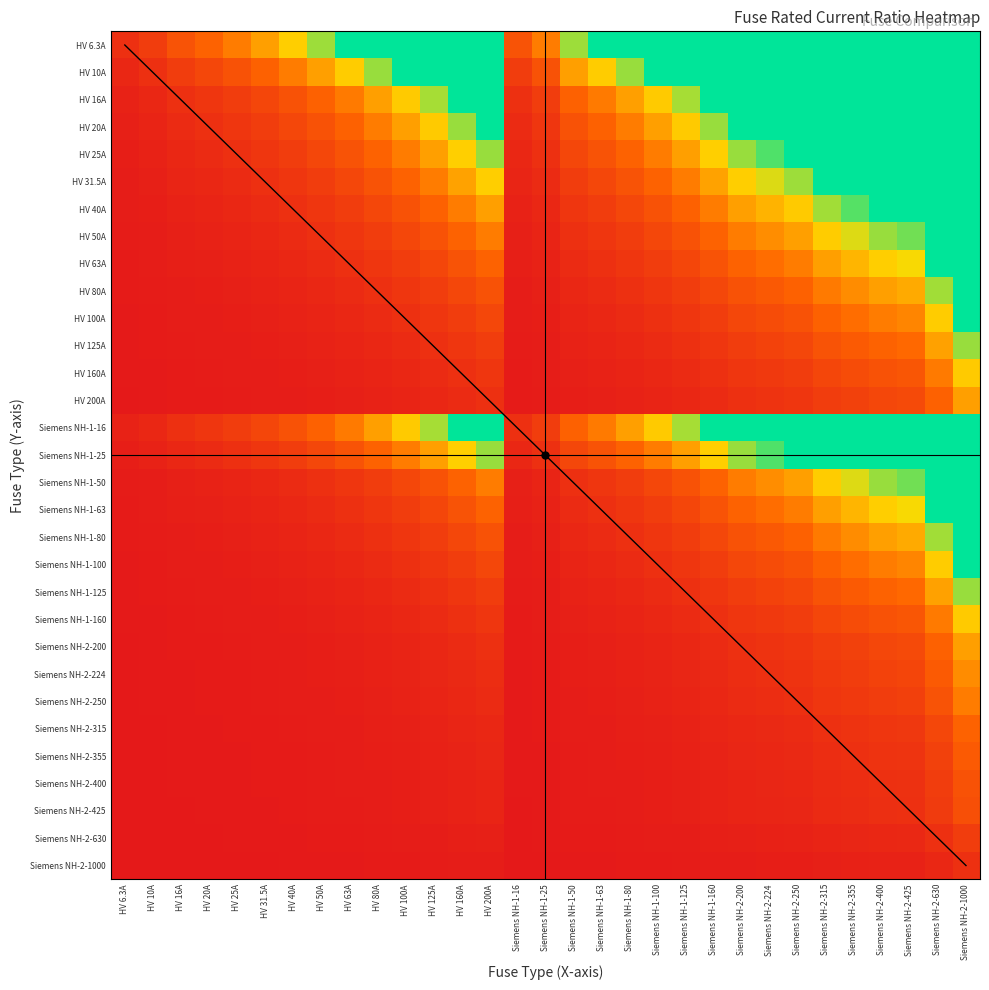

Which series has the largest total across all categories?

HV 6.3A